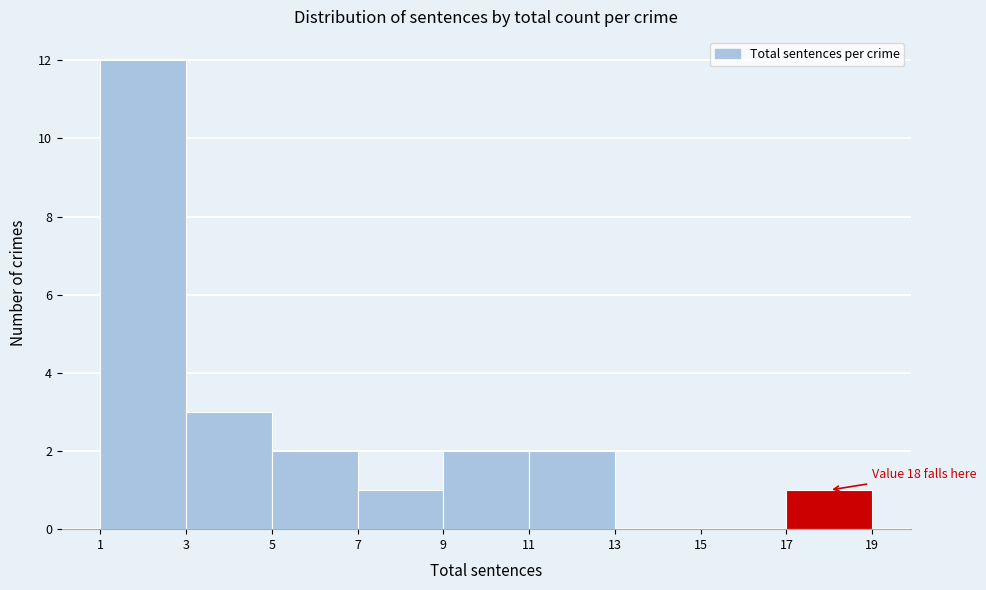

Which range on the x-axis has the tallest bar?

1 to 3